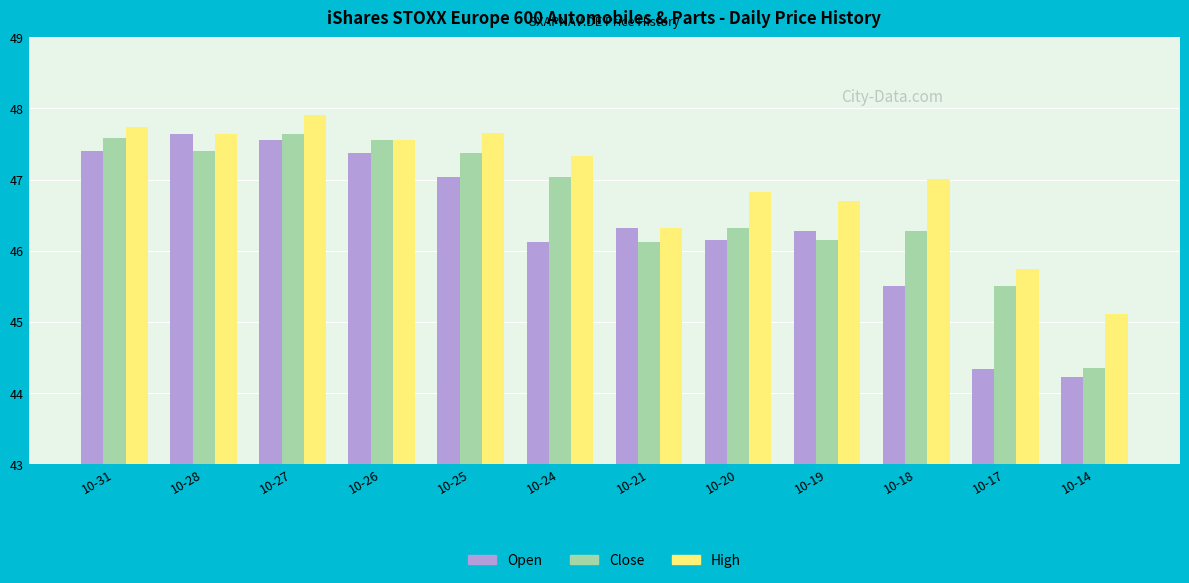

What is the greatest value displayed?

47.9